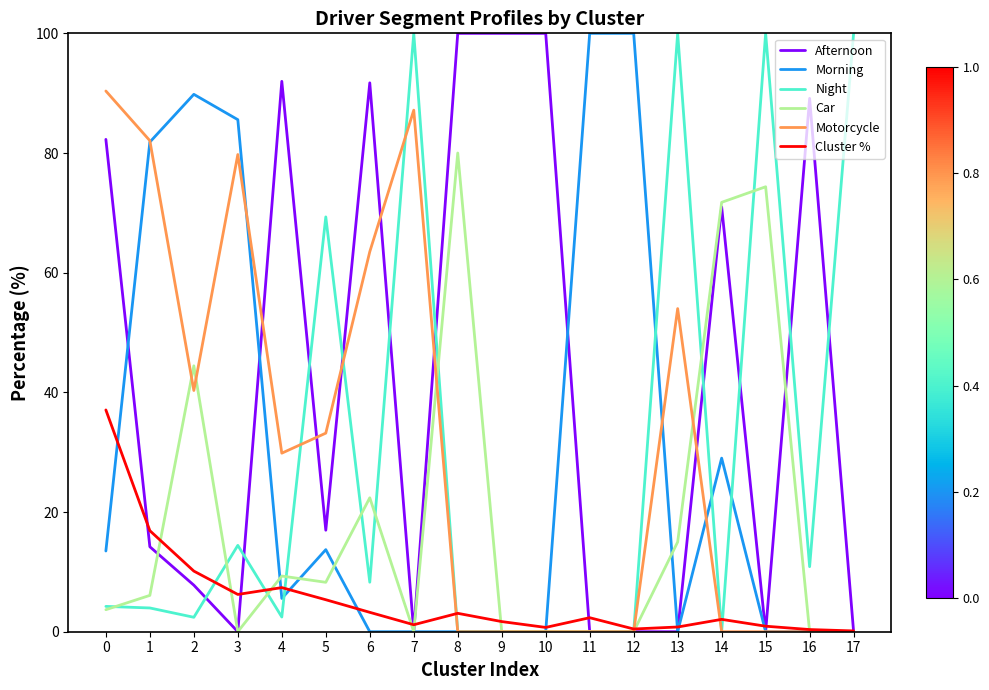

Is it true that Car equals 9.3 at 4?

True